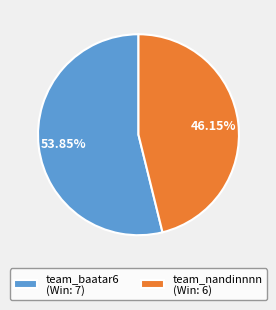

What percentage is the team_nandinnnn slice, to the nearest percent?

46%